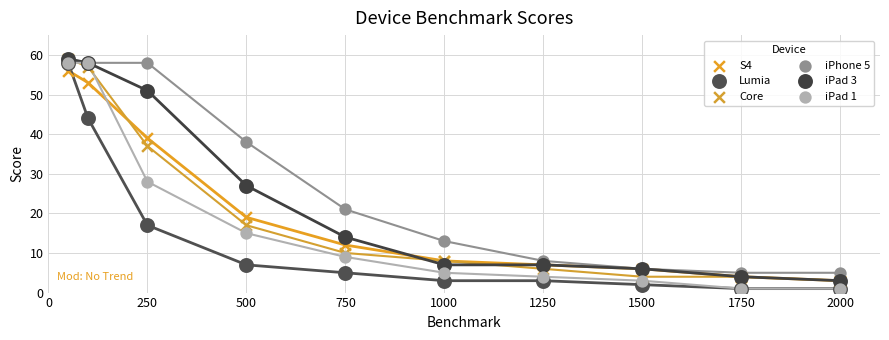

In the Core series, what Y value is closest to 31?

37